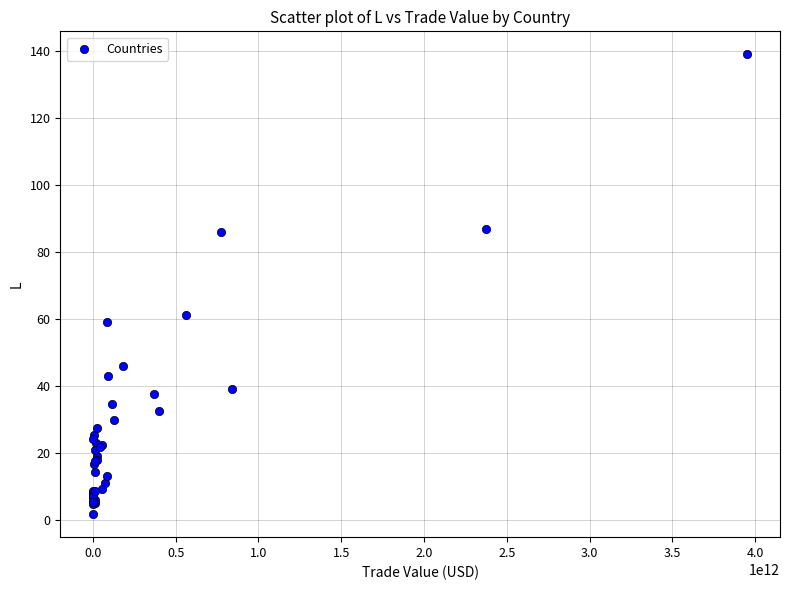

What Y value in the scatter plot is closest to 70?

60.9